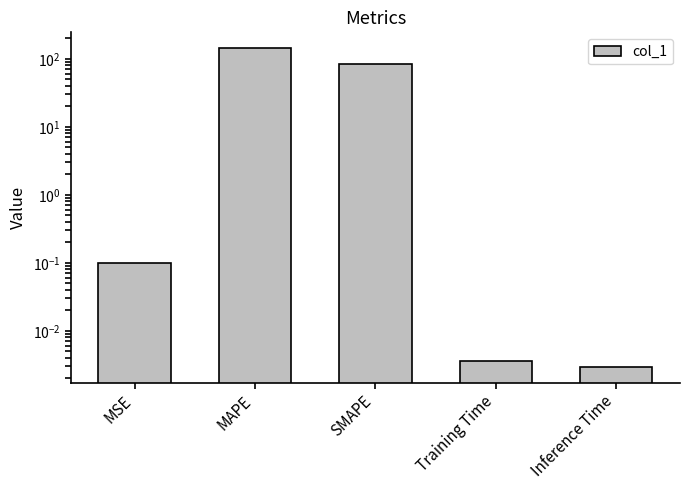

Does the chart contain stacked bars?

No